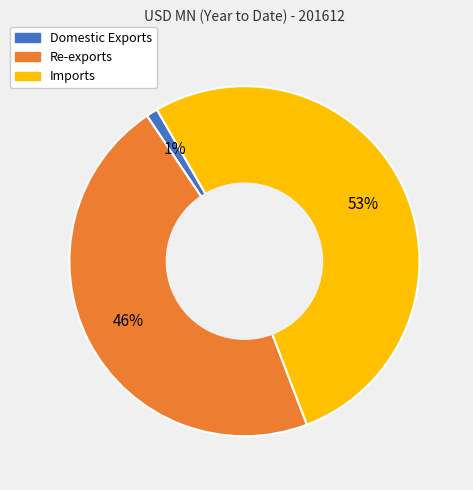

Between Re-exports and Imports, which is larger?

Imports